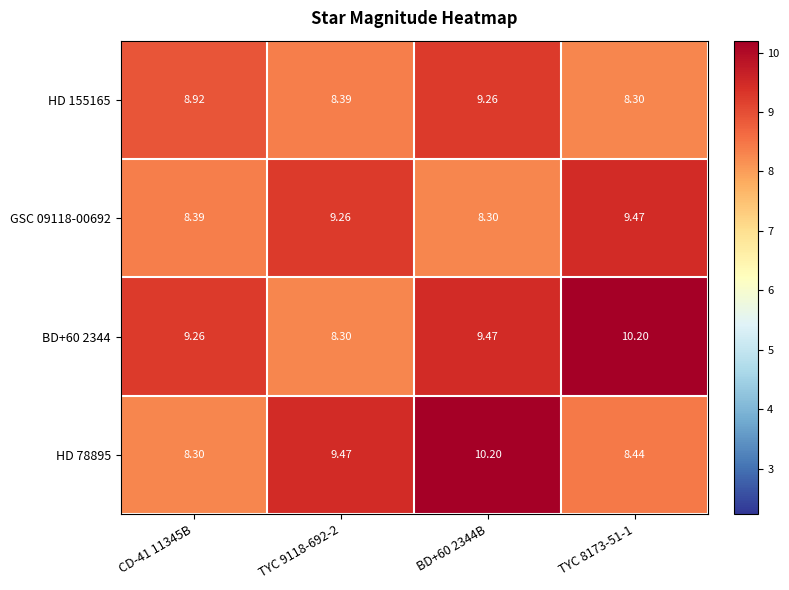

How many series are shown in this chart?

4